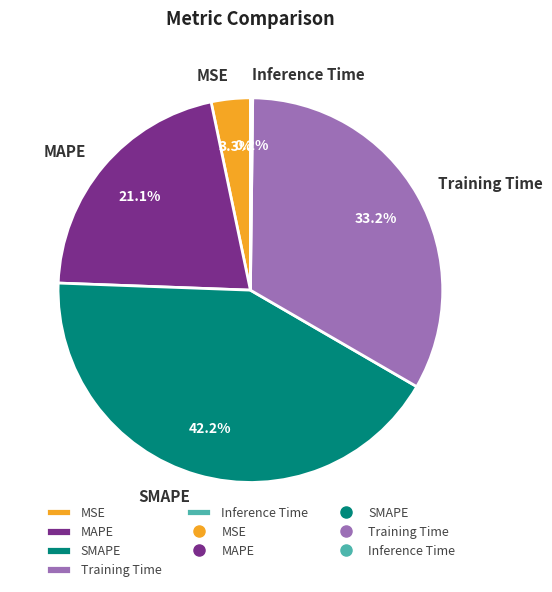

Does Training Time represent more than half of the total?

No